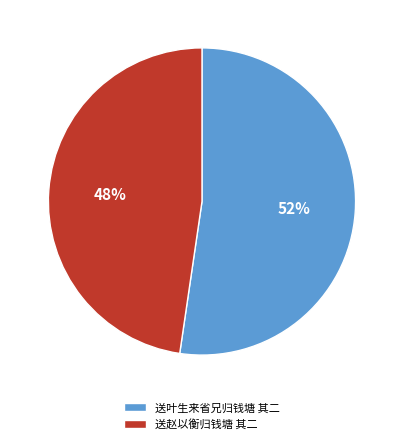

How many segments does this pie chart have?

2